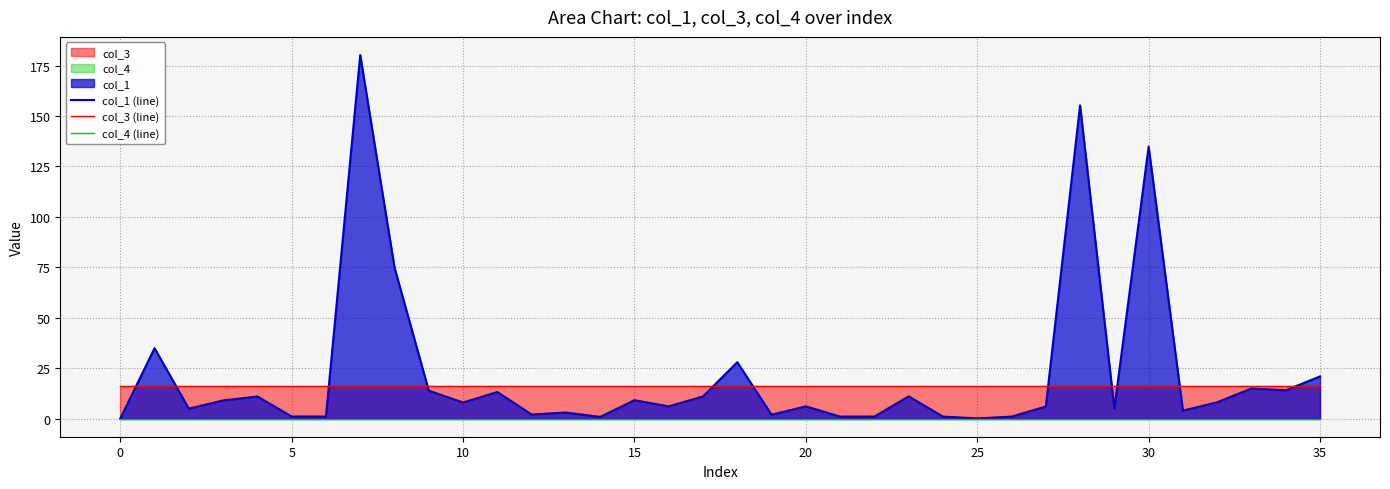

Which has a higher value, 20 or 30?

30